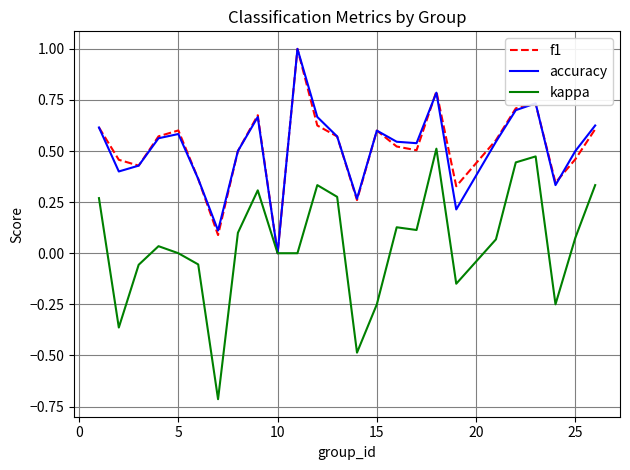

Is this an area chart (filled region under the line)?

No